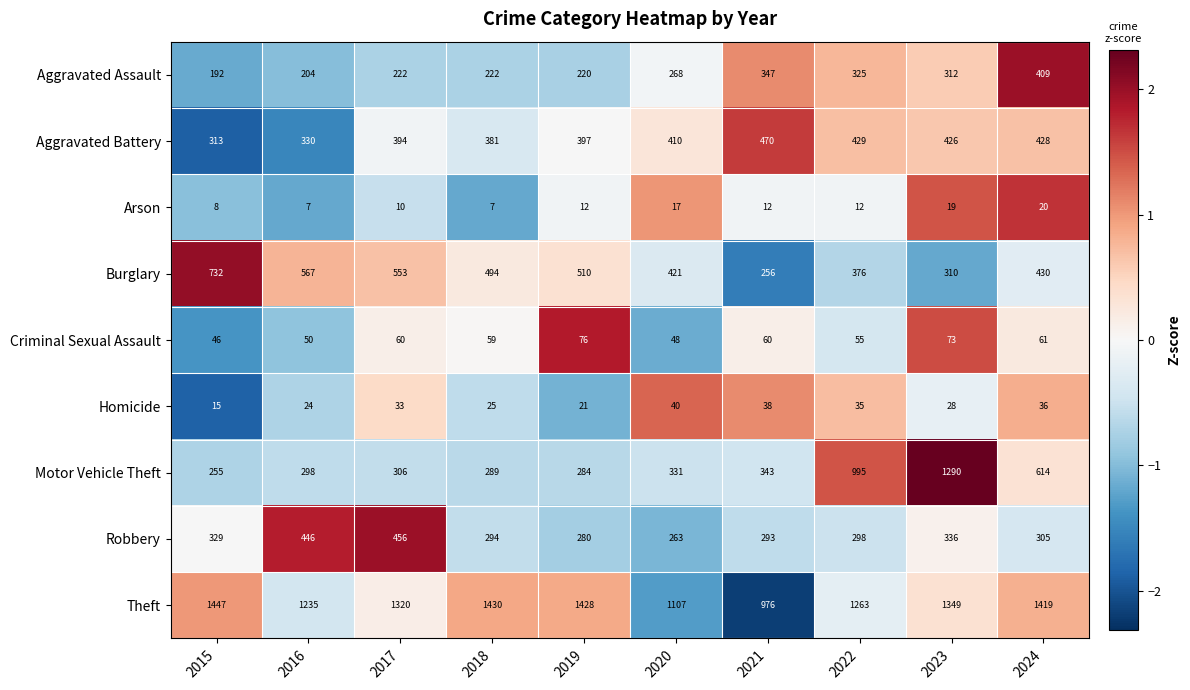

Which series has the widest spread of values?

Motor Vehicle Theft